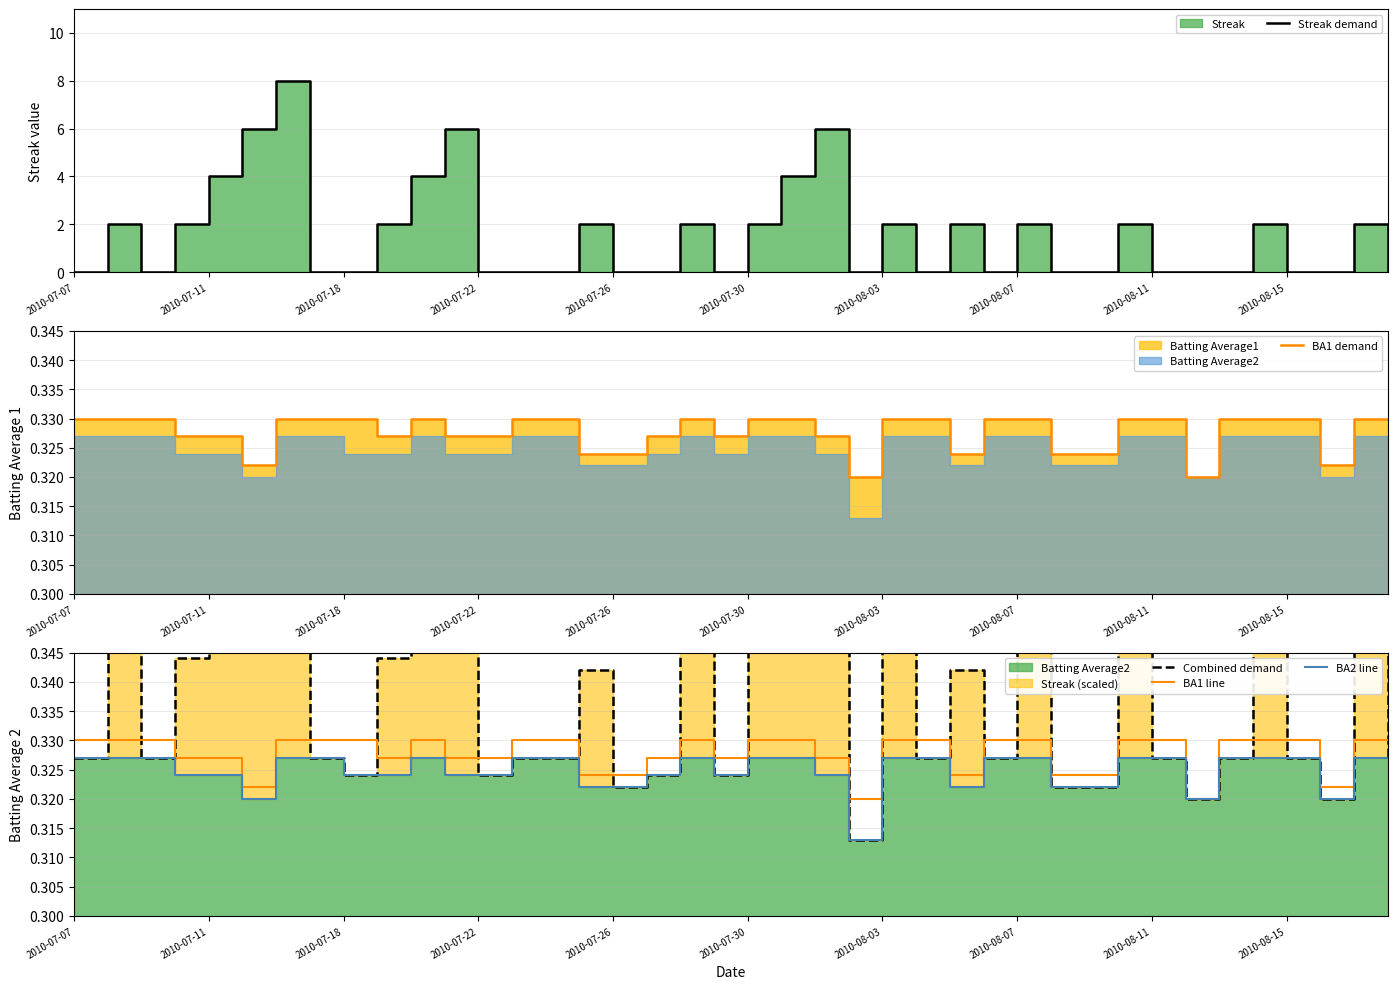

At which category does BA1 line reach its first local peak?

10